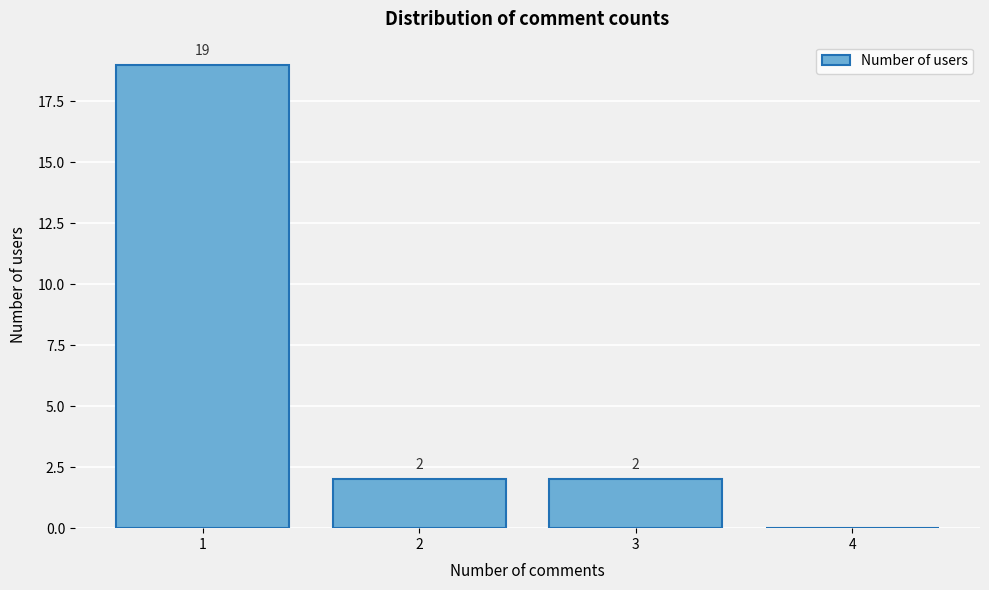

Reading left to right, transcribe all the data shown in this chart.

1=19	2=2	3=2	4=0